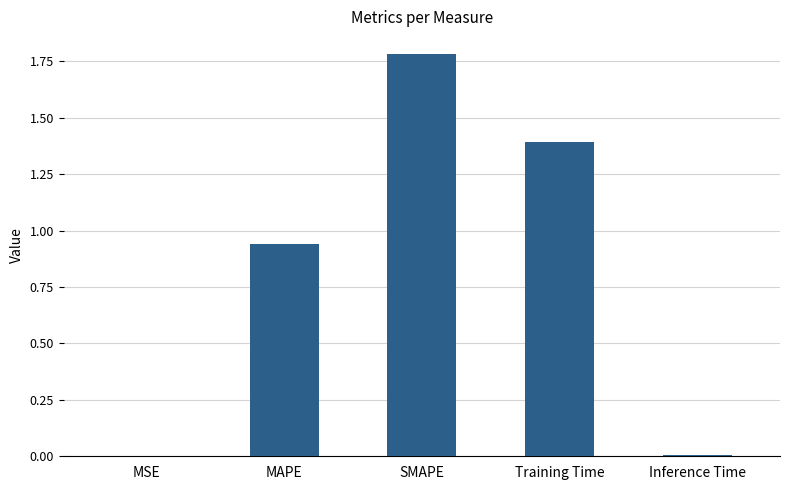

Is it true that the value at SMAPE is 0.5?

False